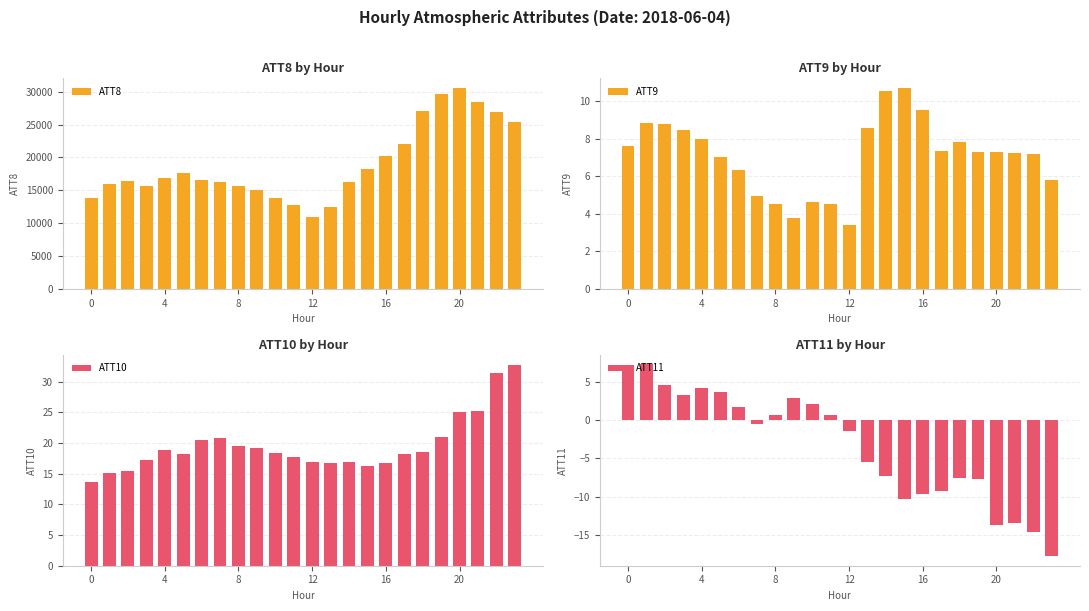

What is the average value of the ATT10 series?

19.6